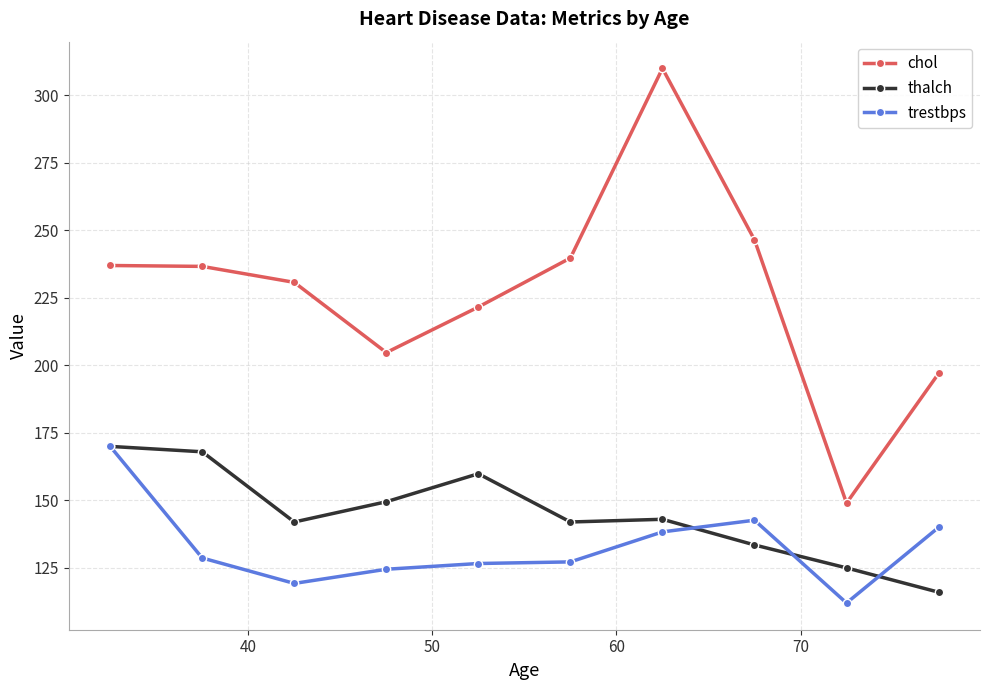

True or false: trestbps has more than 2 interior local peaks.

False